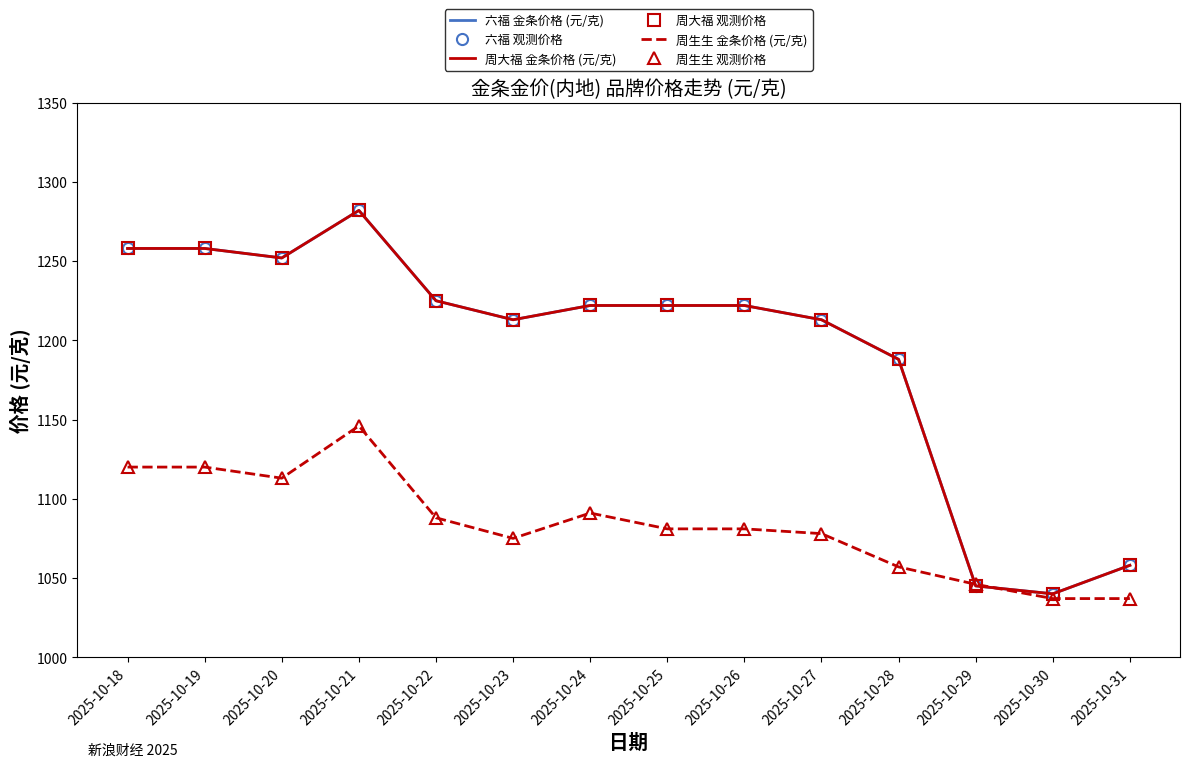

Count the number of categories in the chart.

14